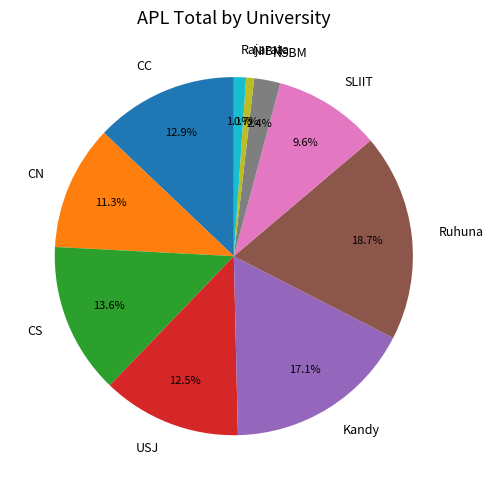

To the nearest percent, what portion does NSBM represent?

2%